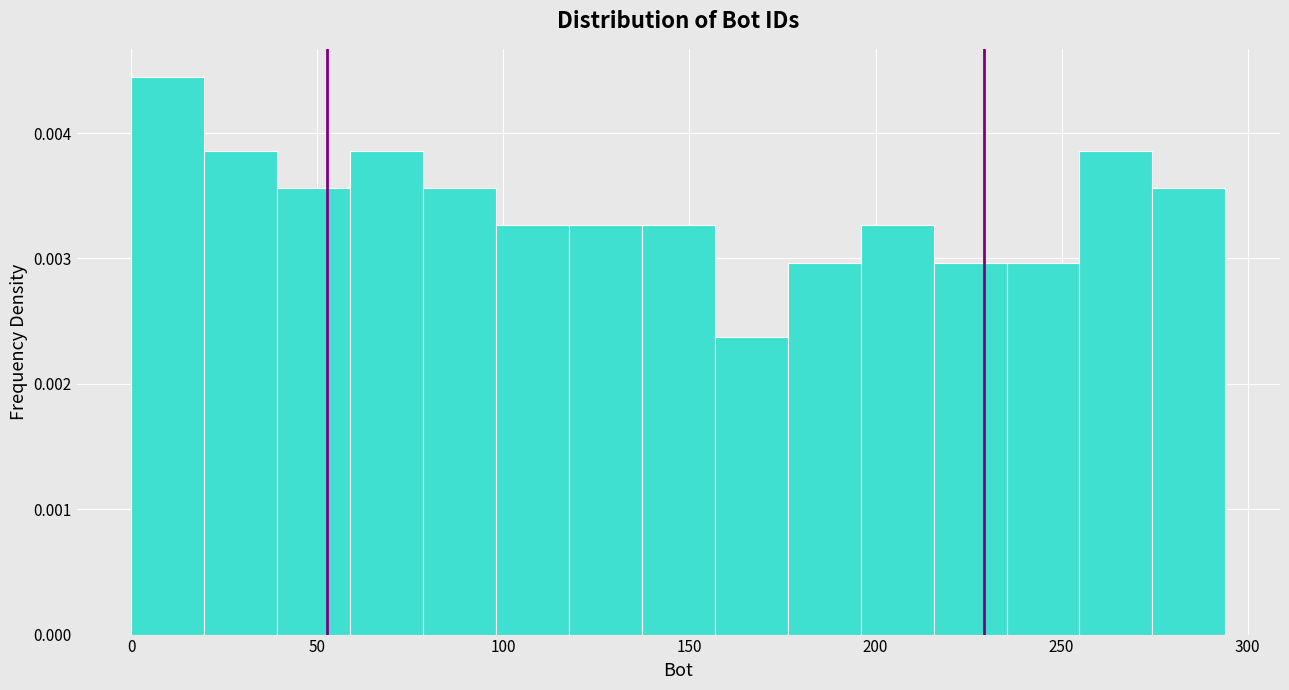

Read against the x-axis, roughly where is the centre of the tallest bar?

10